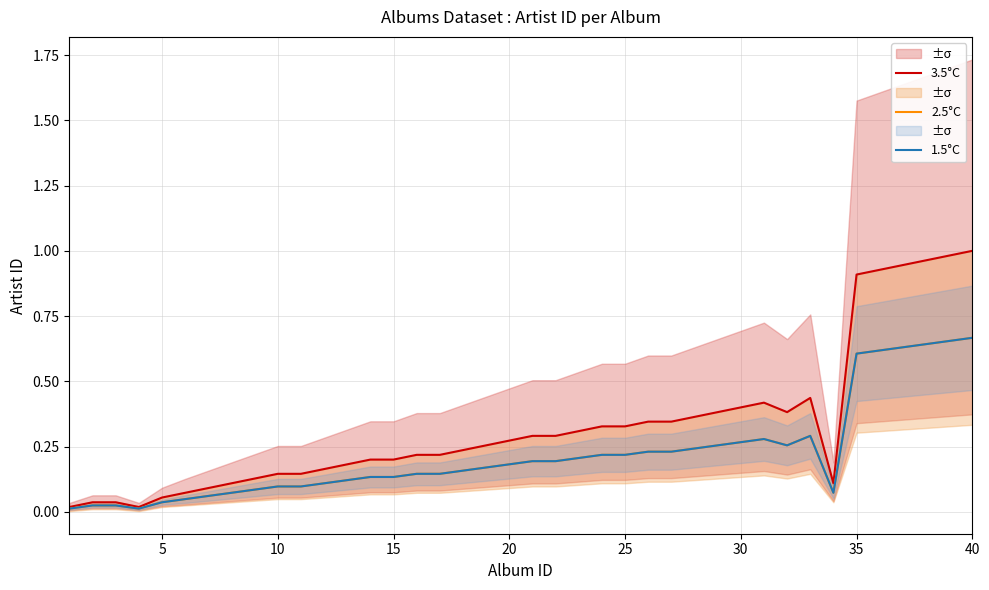

How many interior local valleys does the 2.5°C series have?

3